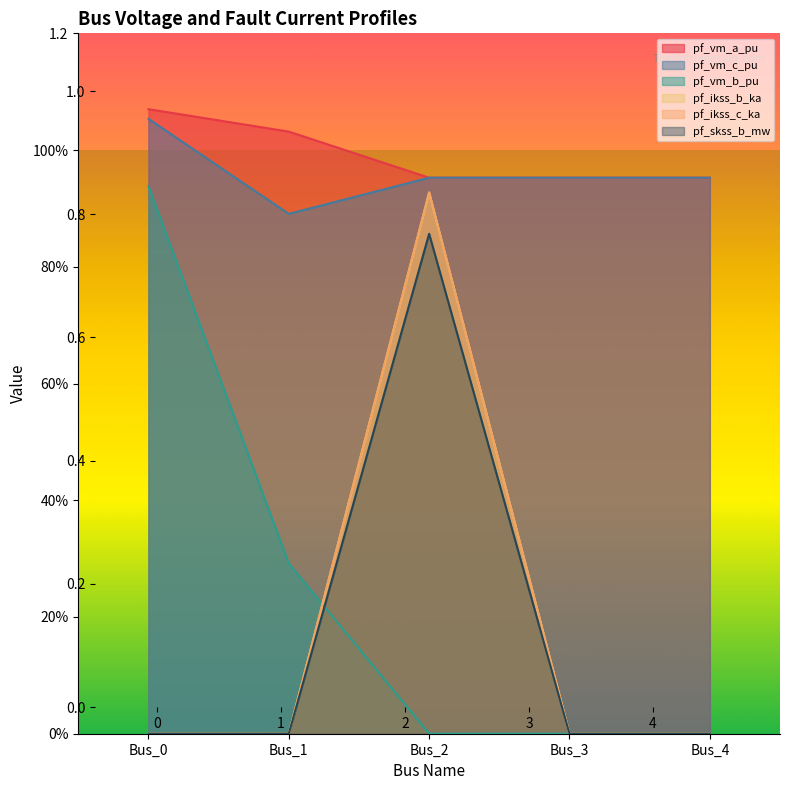

What is the difference between the highest and lowest values at Bus_0?

1.1